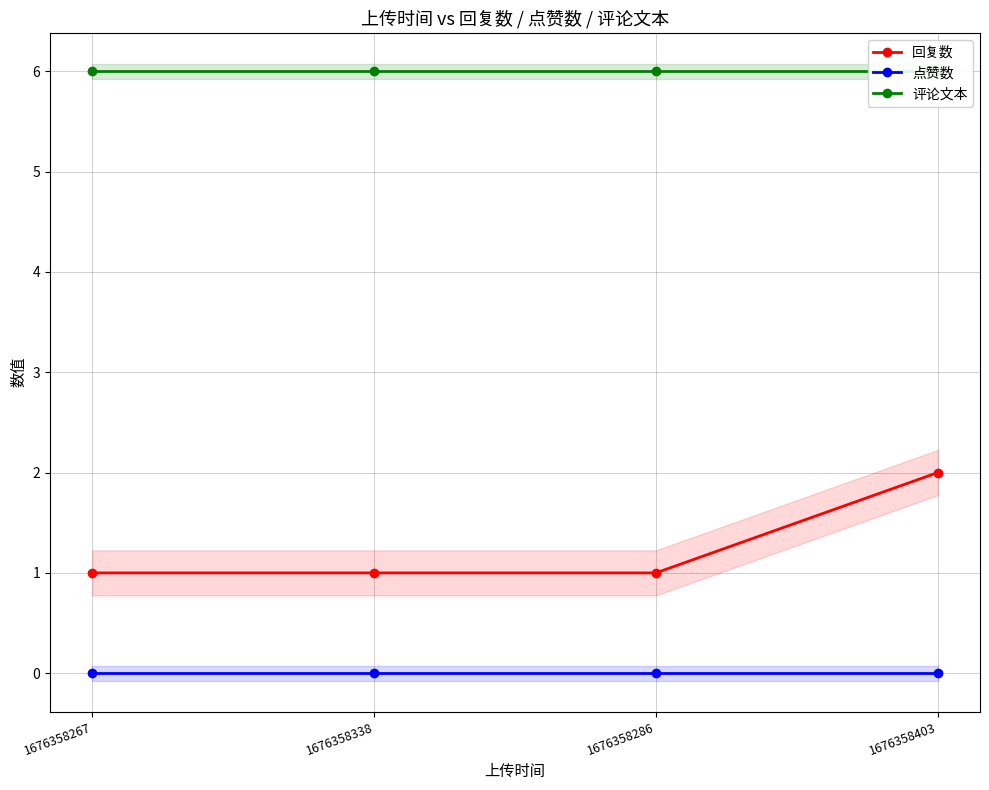

Between 1676358267 and 1676358338, which is larger?

1676358267